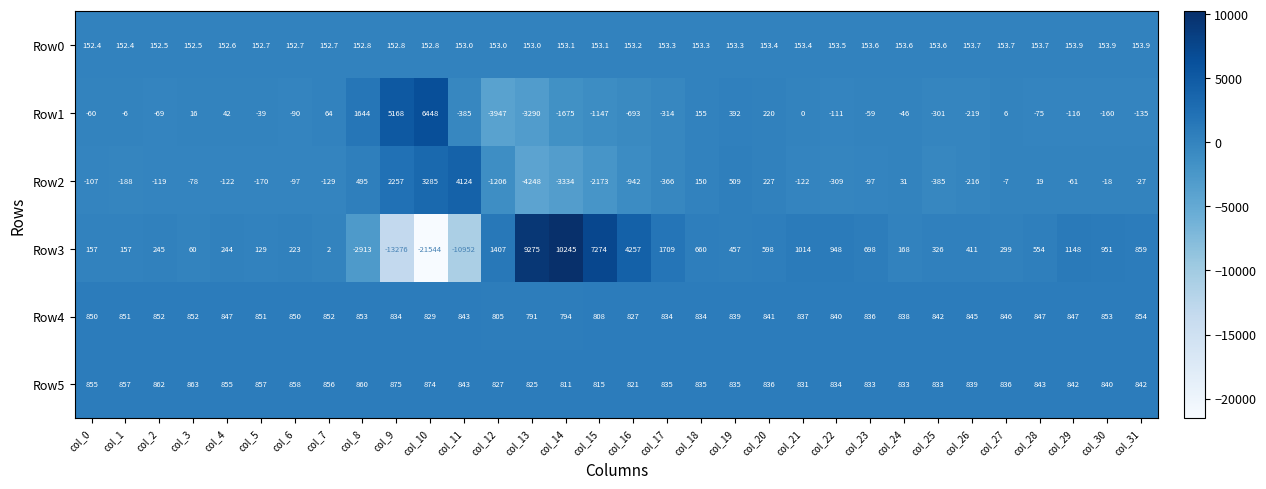

What is the difference between the second highest and second lowest values in the Row4 series?

59.0